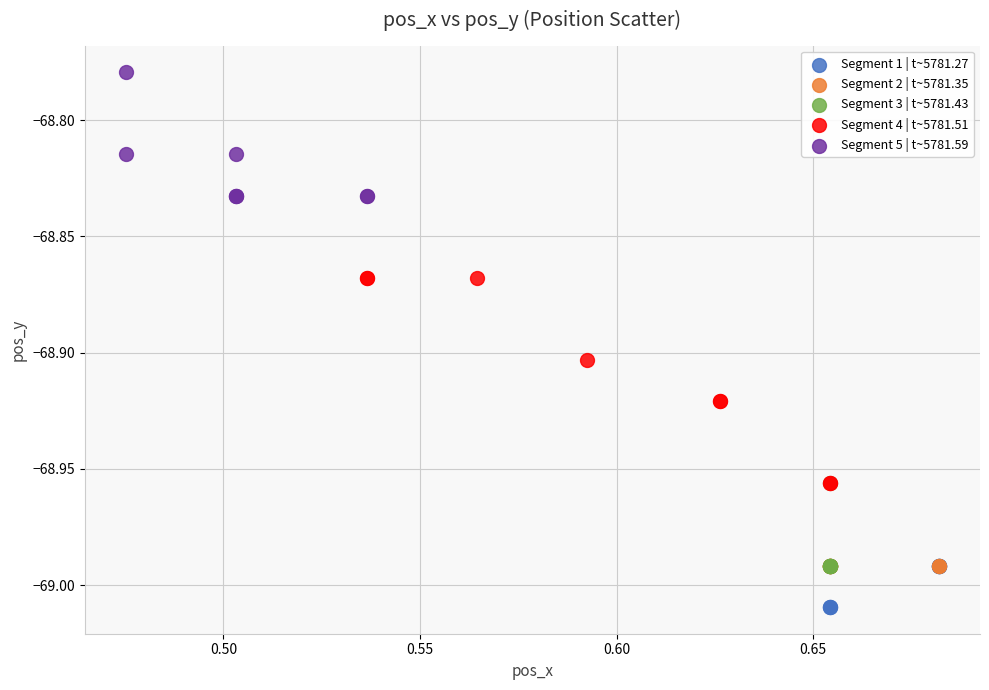

Which series contains the highest Y value?

Segment 5 | t~5781.59